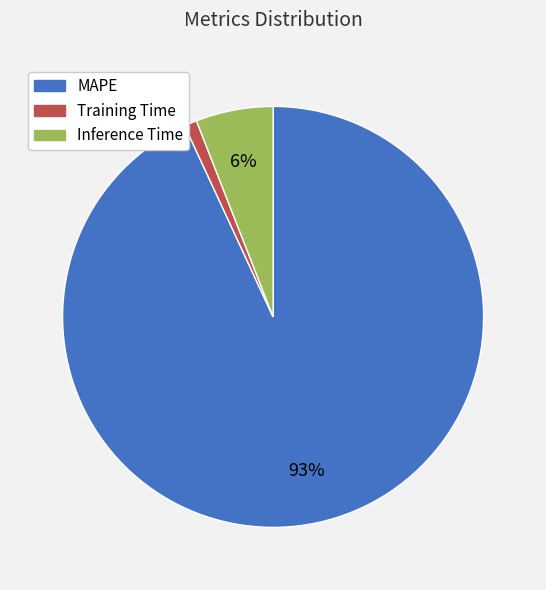

Is it true that Inference Time is 6% of the pie?

True